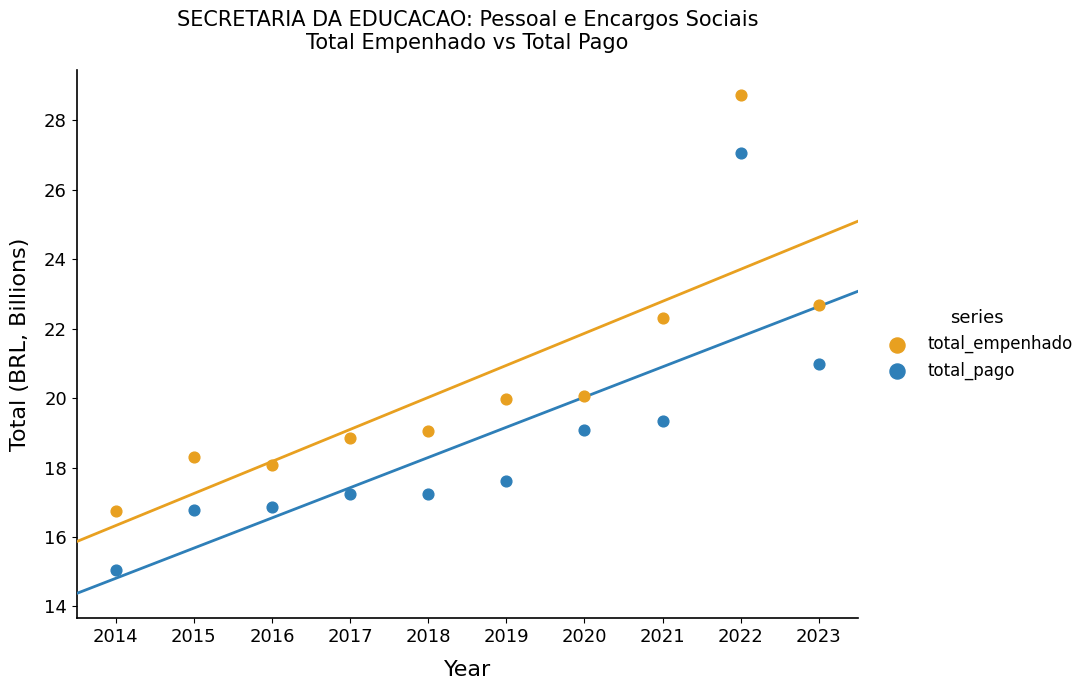

Which series reaches the maximum Y coordinate?

total_empenhado